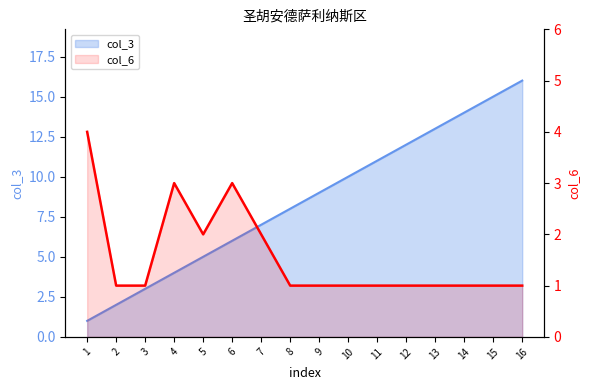

Rank the categories by value from lowest to highest.

2, 3, 8, 9, 10, 11, 12, 13, 14, 15, 16, 5, 7, 4, 6, 1